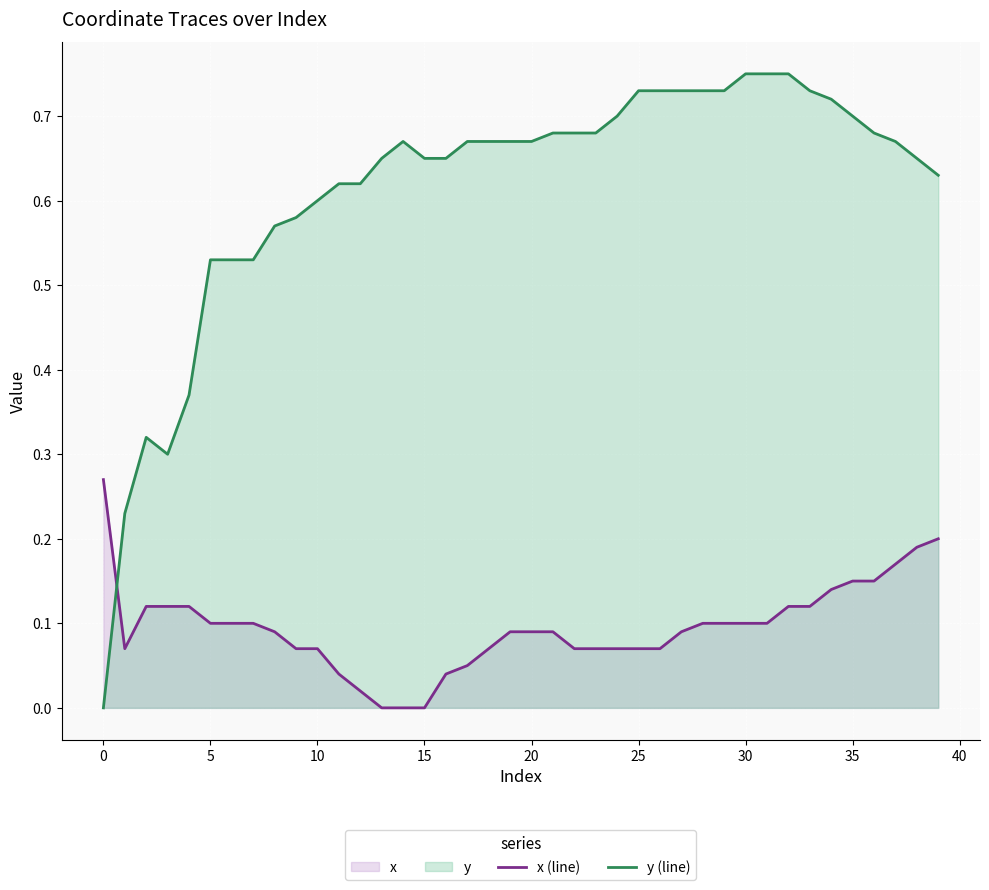

What is the label of the 40th point from the left?

39